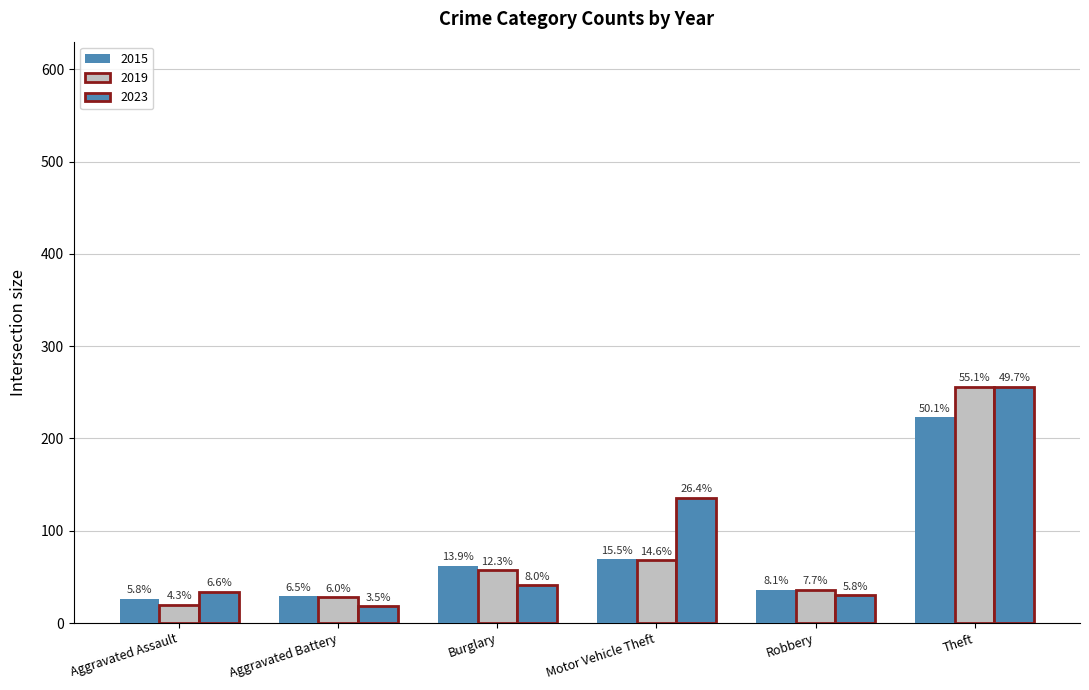

Between Aggravated Assault and Motor Vehicle Theft, which series saw the biggest shift?

2023